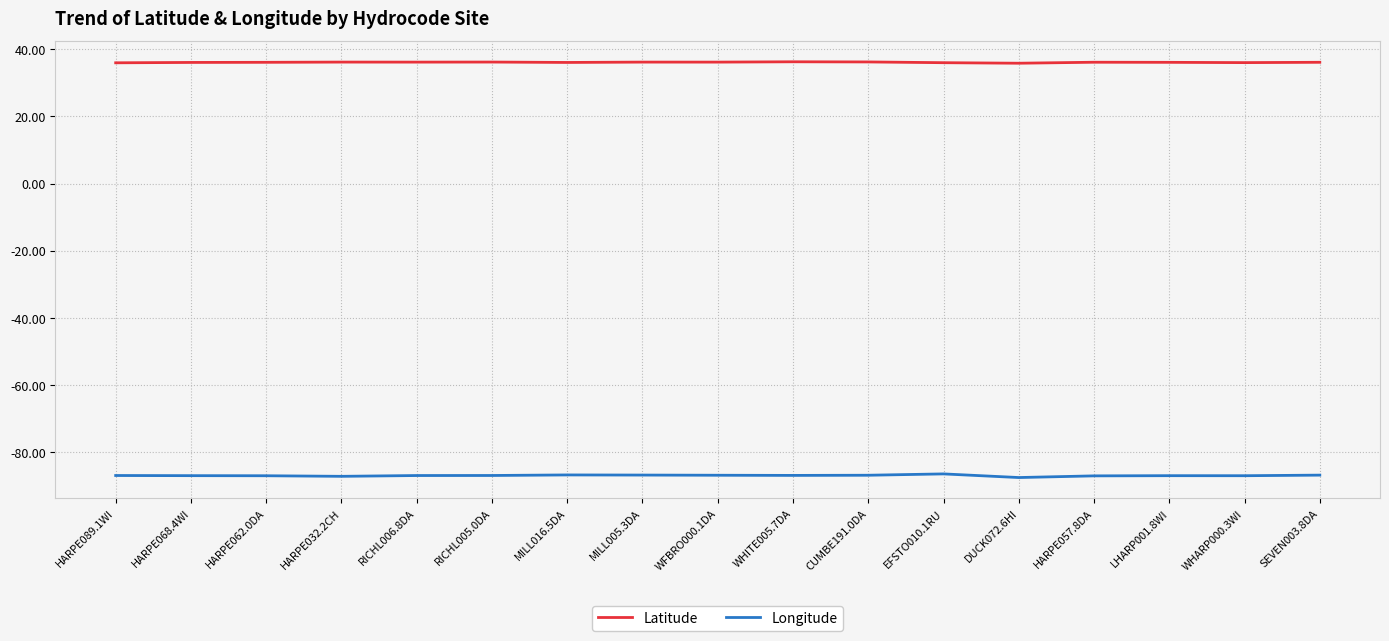

Is this an area chart (filled region under the line)?

No